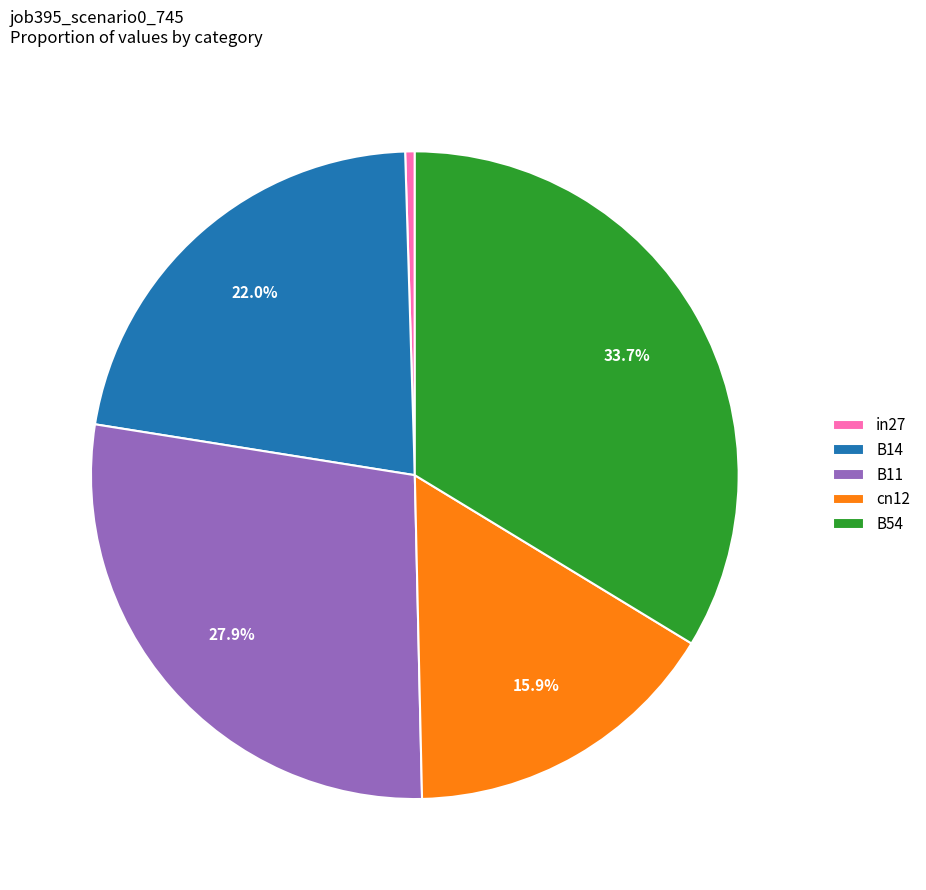

To the nearest percent, what is the difference between the B14 and B11 slice percentages?

6%